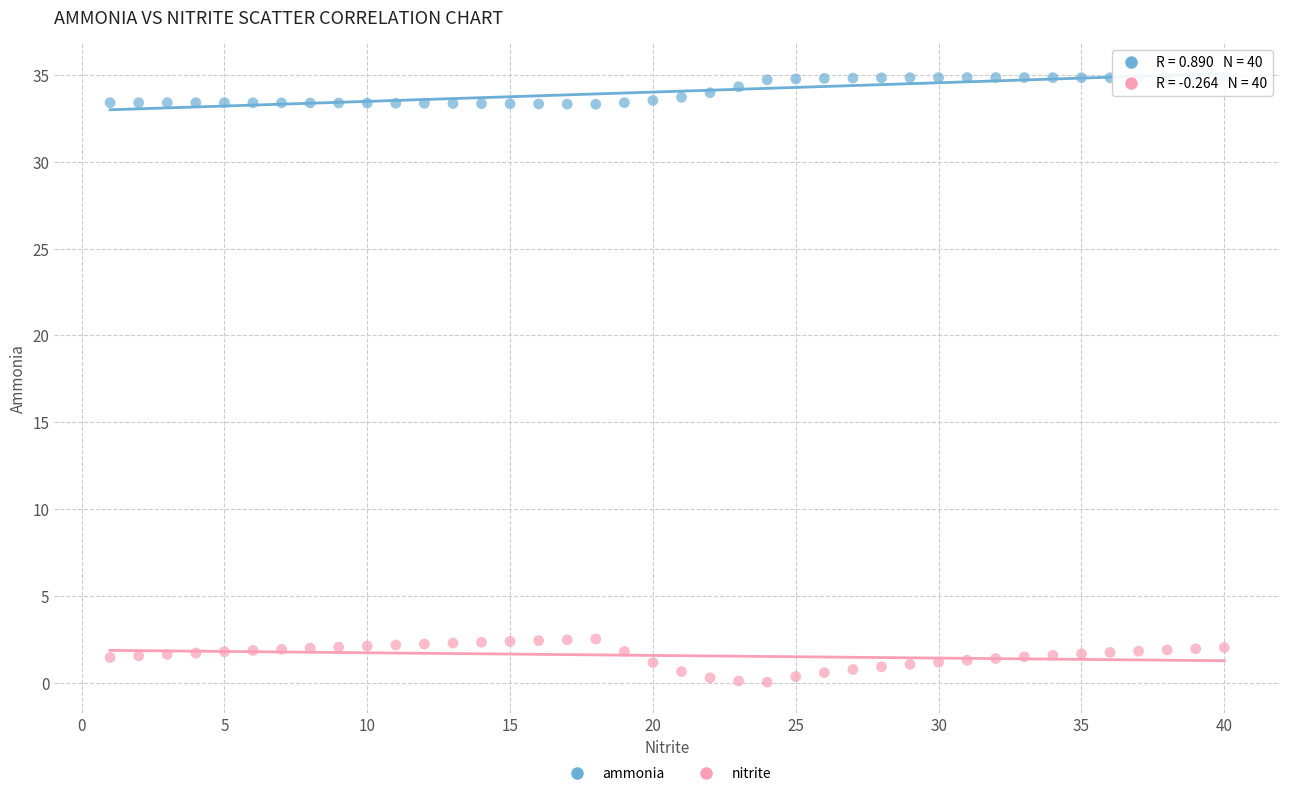

Which series reaches the maximum Y coordinate?

ammonia